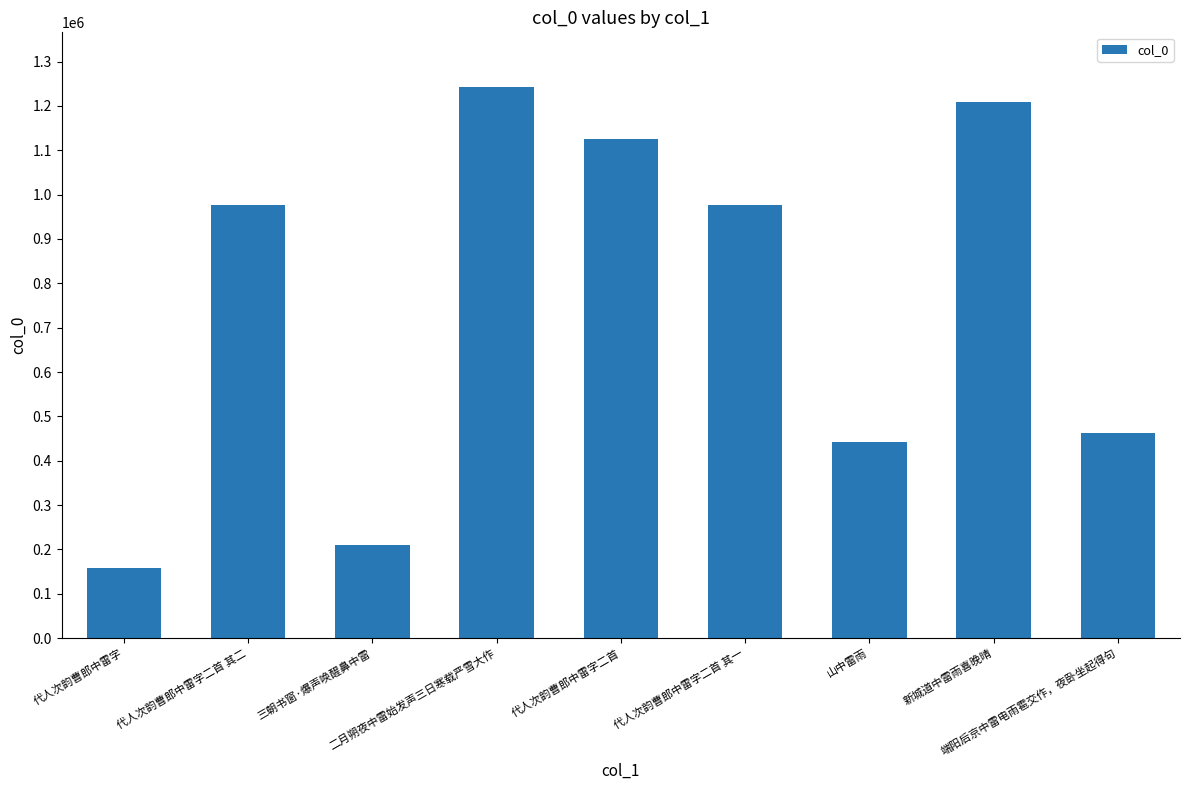

What is the difference between the maximum and minimum values?

1083280